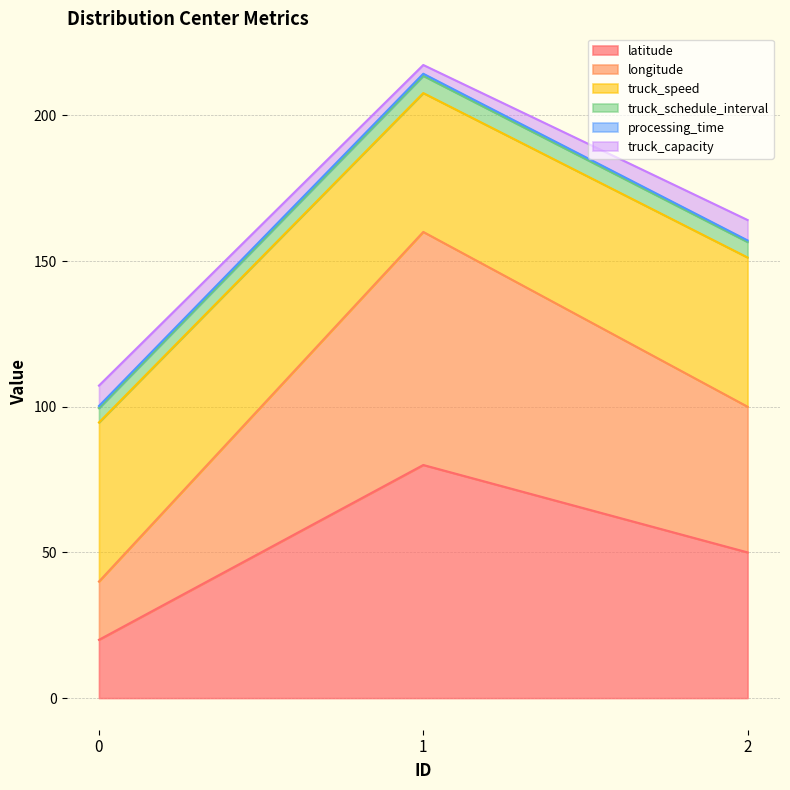

Between 1 and 2, which is larger?

1